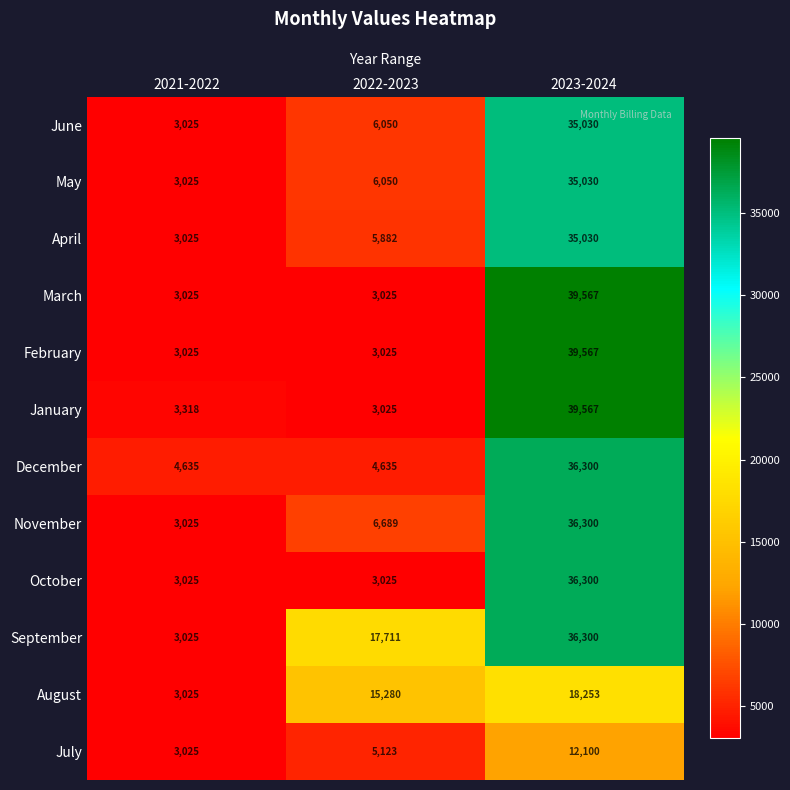

The value of November at 2023-2024 is 57654. True or false?

False